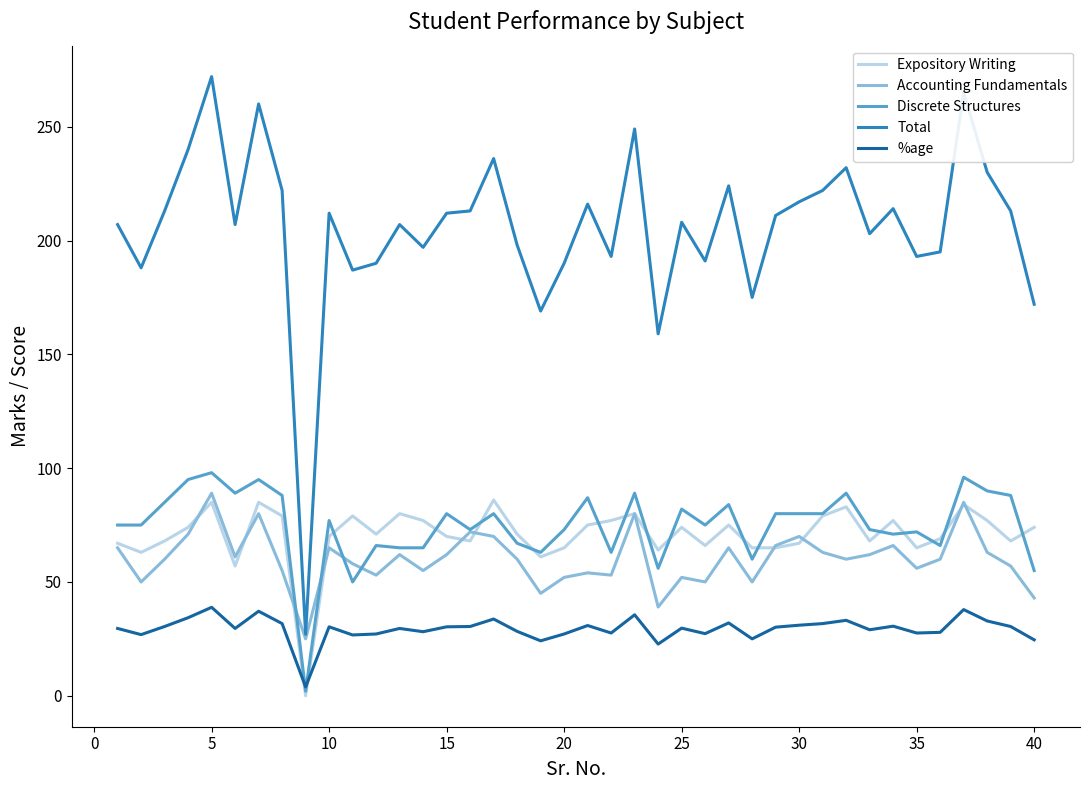

What is the maximum value shown in the chart?

272.0